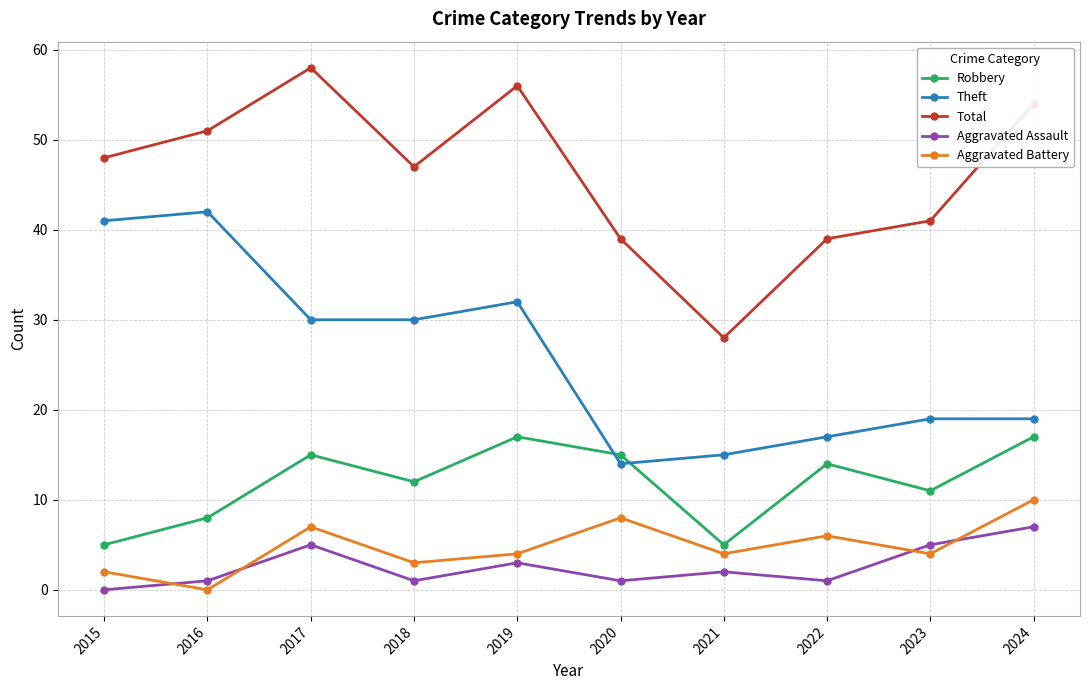

Which series has the widest spread of values?

Total